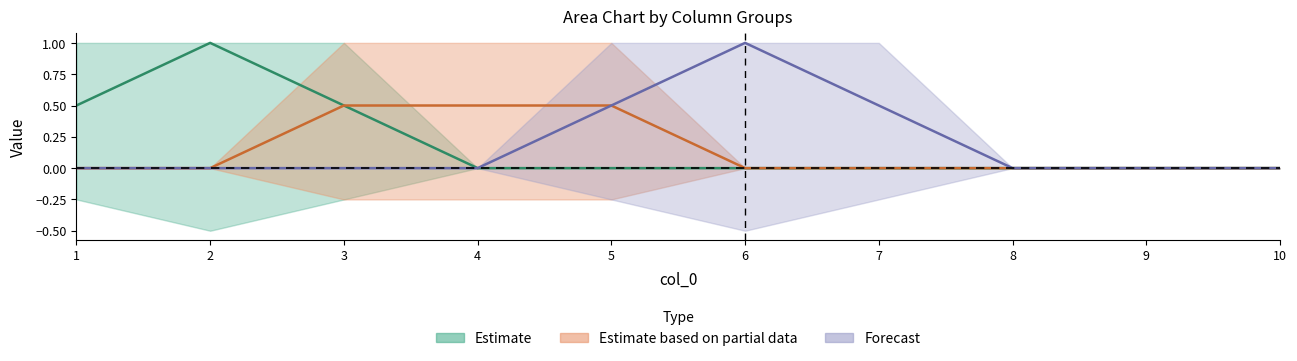

In 8, how many points are higher than both neighbors (excluding endpoints)?

1